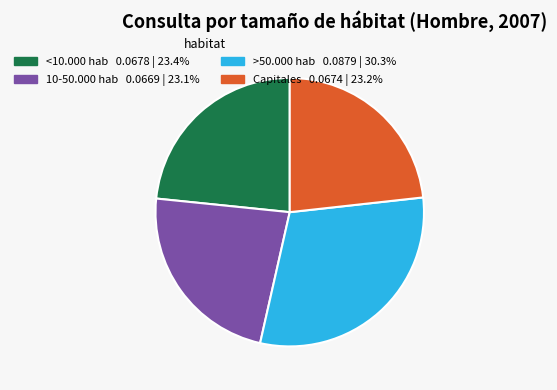

Is >50.000 hab 0.0879 | 30.3% the majority of the pie?

No